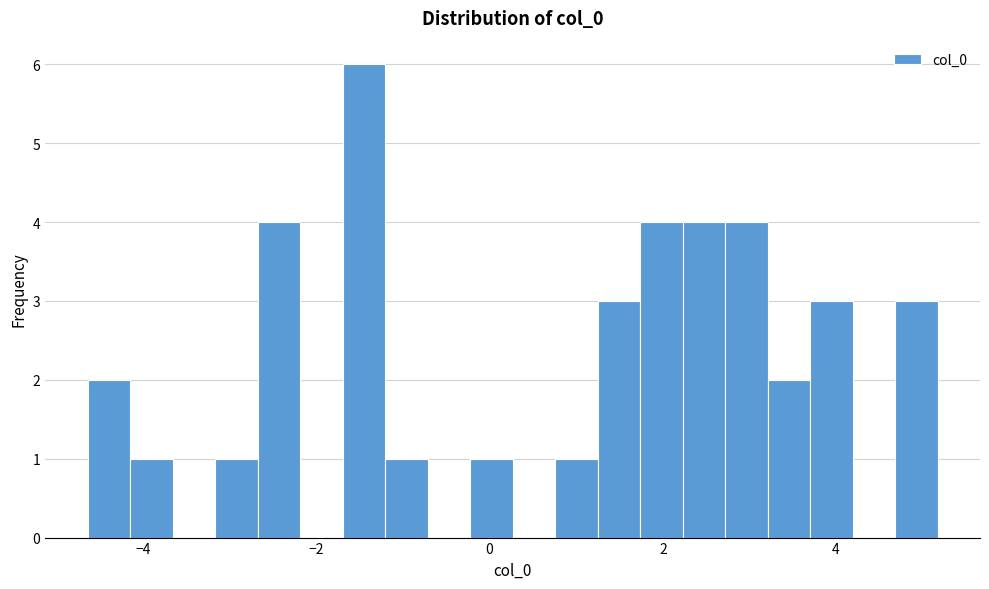

Read against the x-axis, roughly where is the centre of the tallest bar?

-1.4